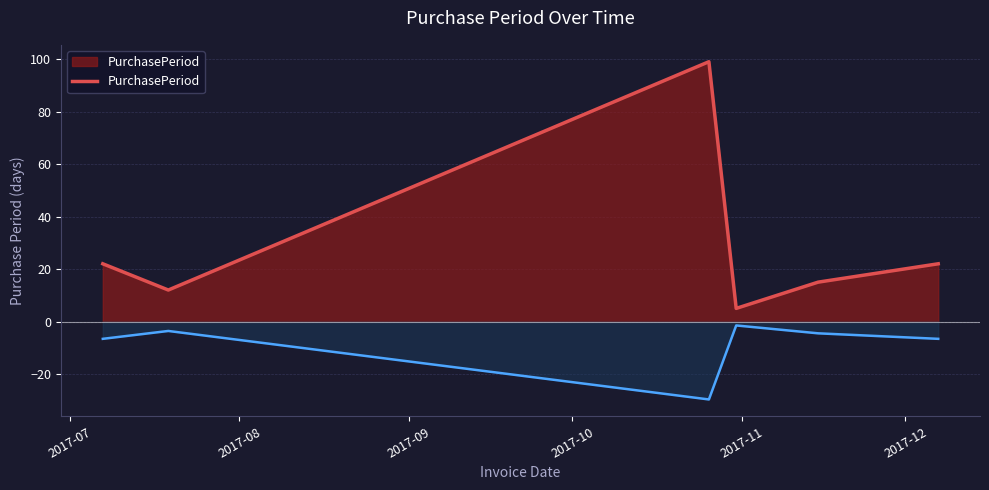

What is the highest value of the PurchasePeriod series?

99